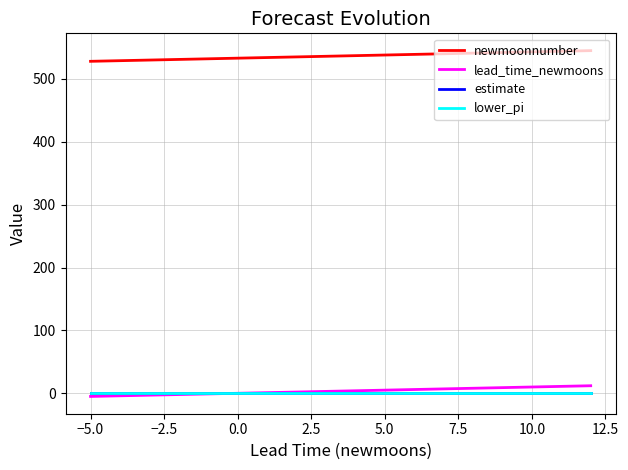

Which series has the largest total across all categories?

newmoonnumber